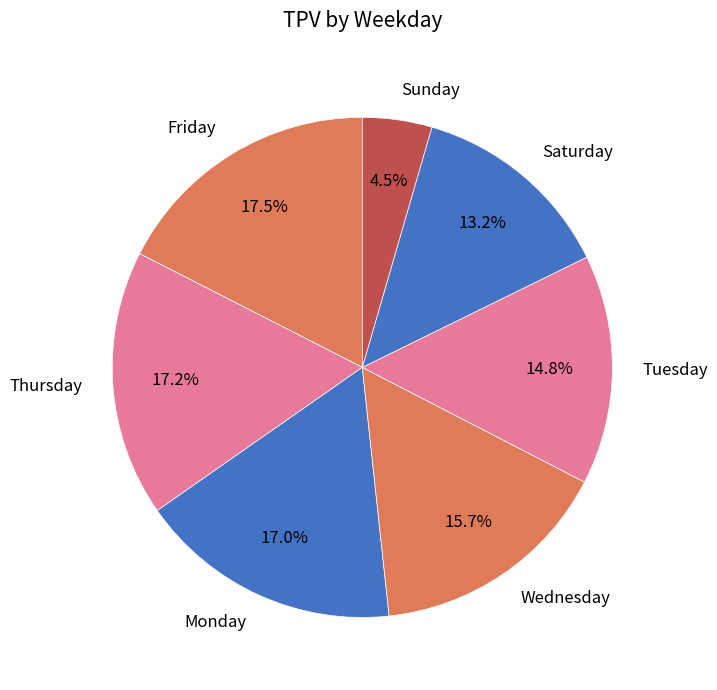

Does Thursday represent more than half of the total?

No